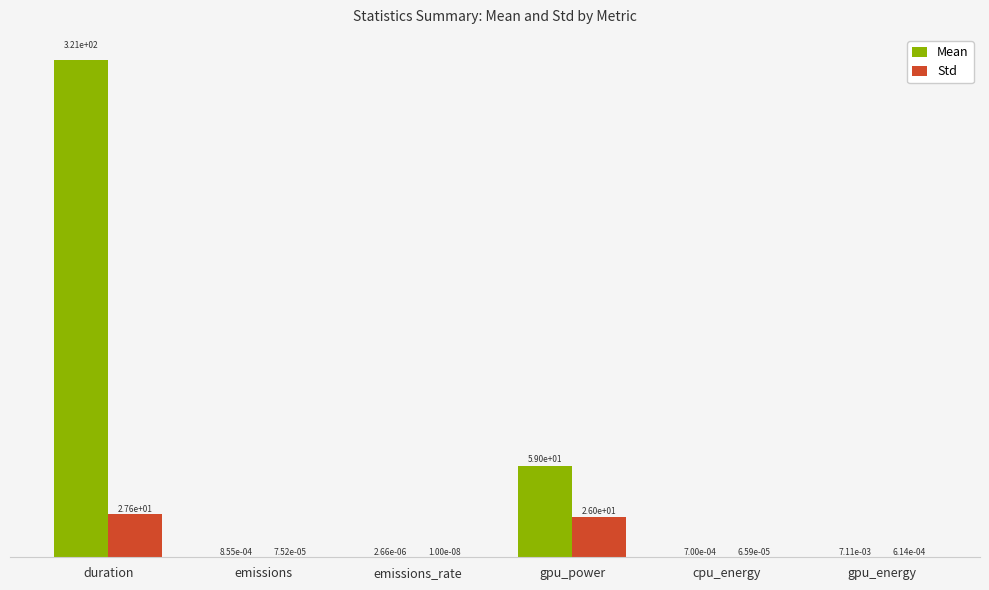

Is the value of Std at duration greater than the value of Mean at emissions?

Yes